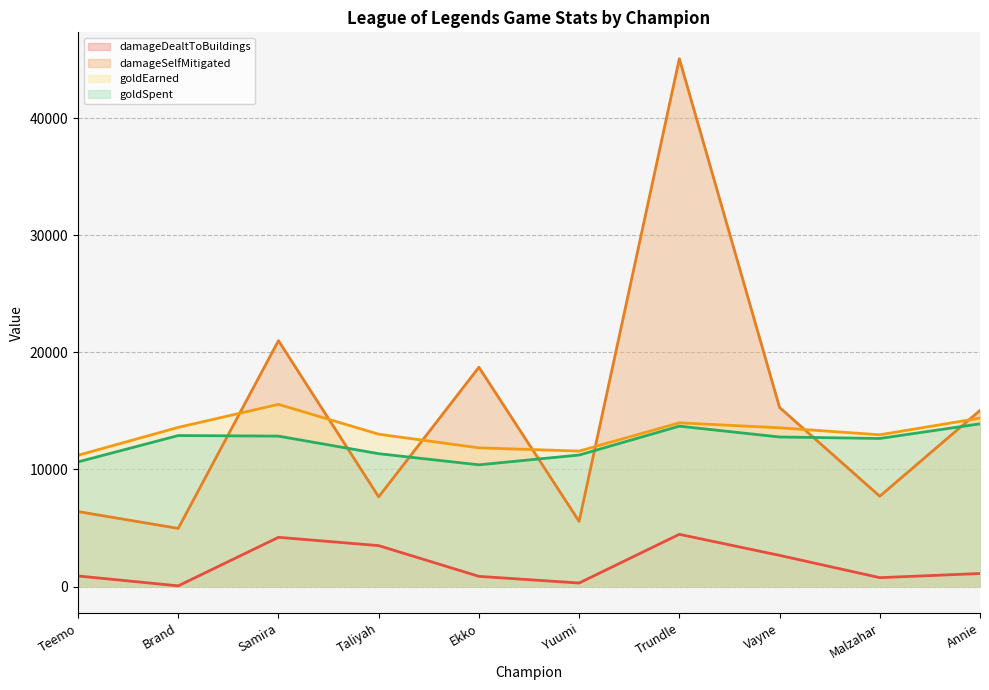

What is the total value across all series at Ekko?

41856